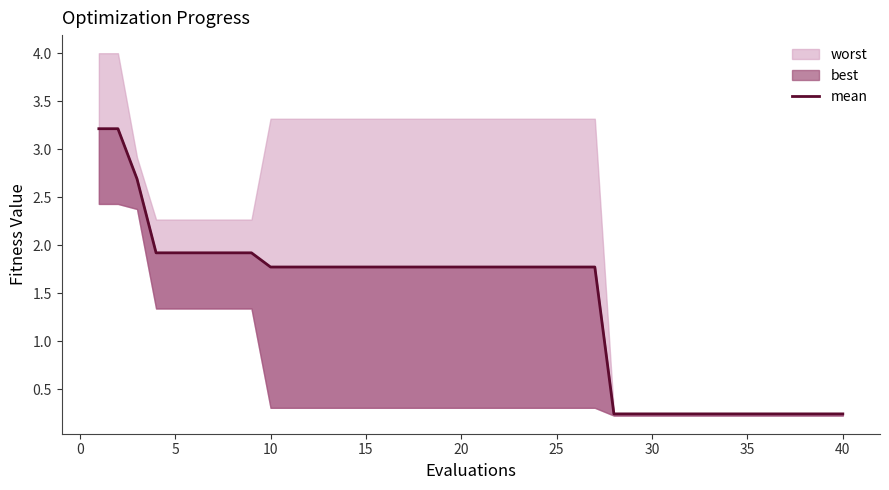

True or false: the data has more than 0 interior local peaks.

False